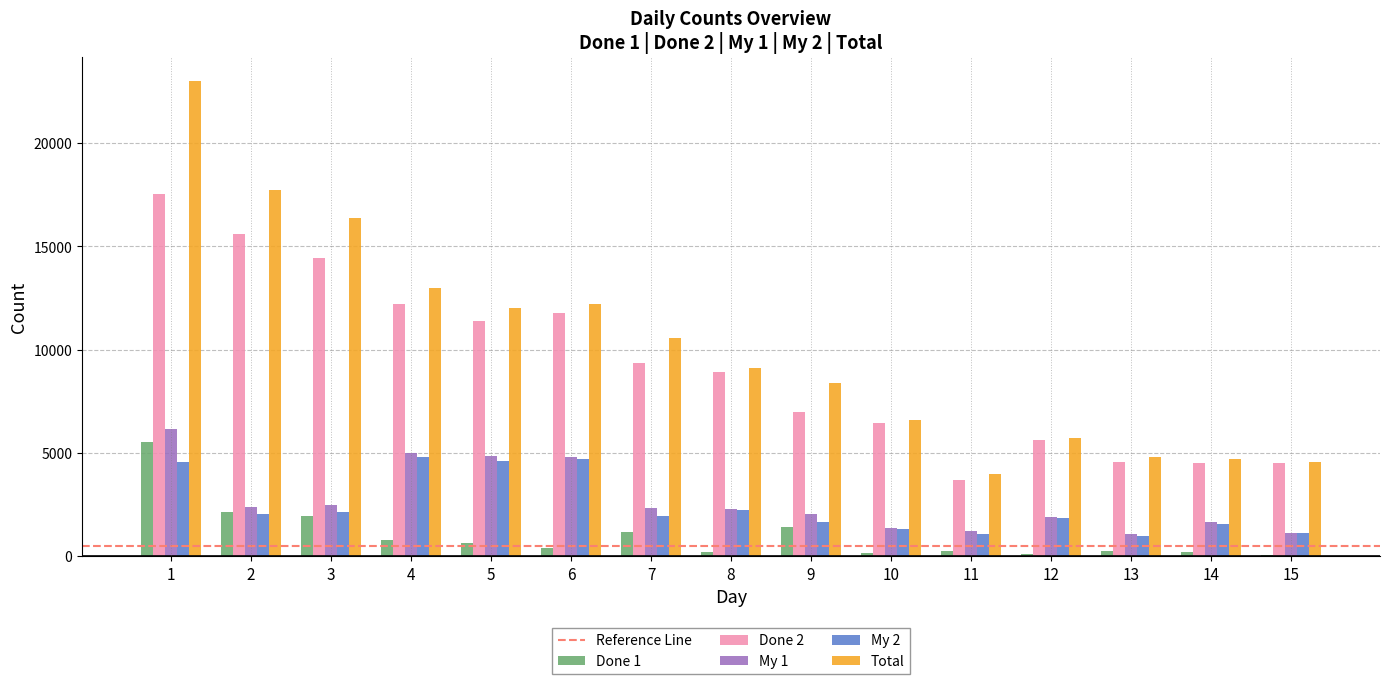

Does the chart contain stacked bars?

No